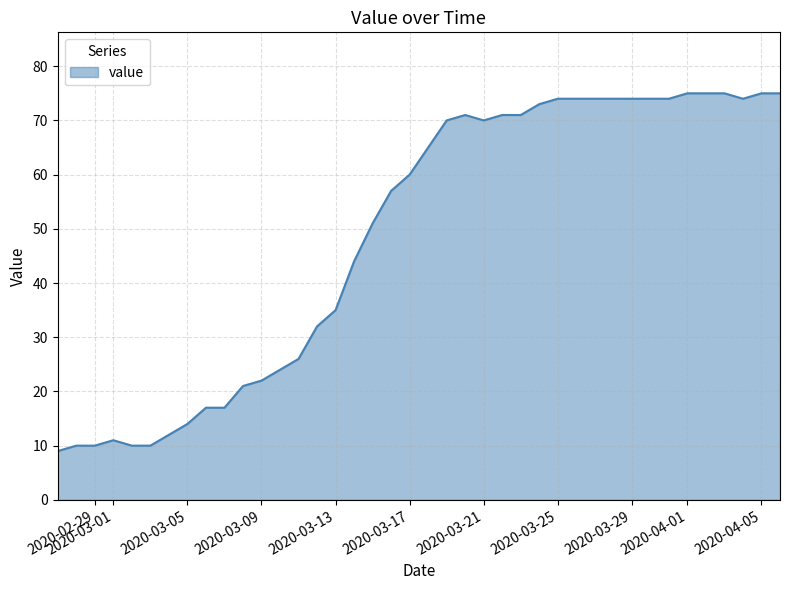

What is the maximum value shown in the chart?

75